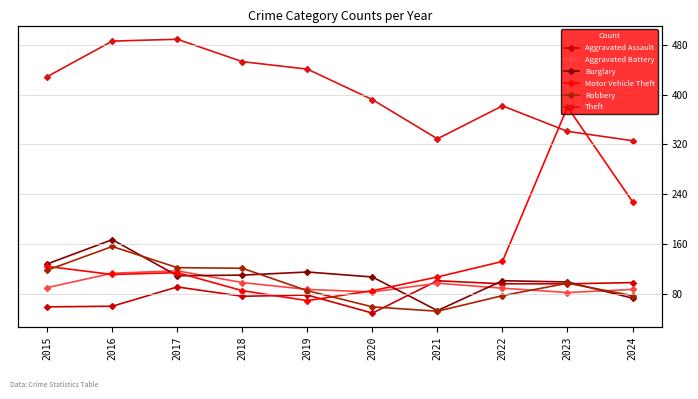

Which category has the highest value across all series?

2017